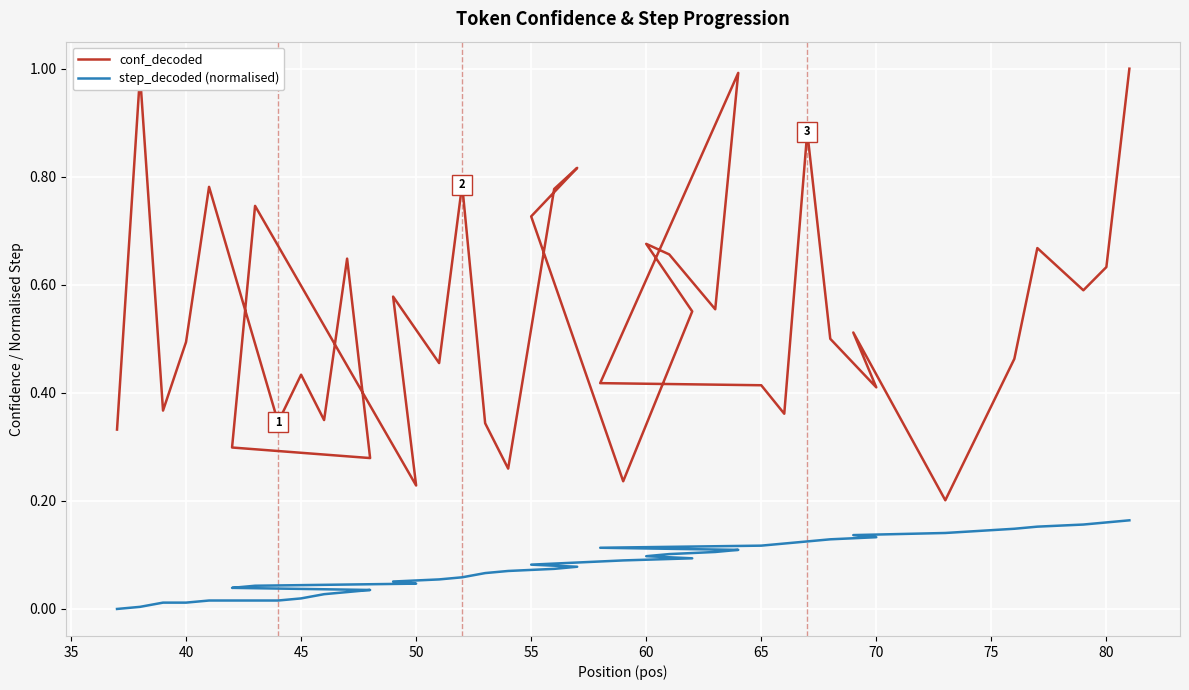

The conf_decoded series shows 0.7 at 45. True or false?

False